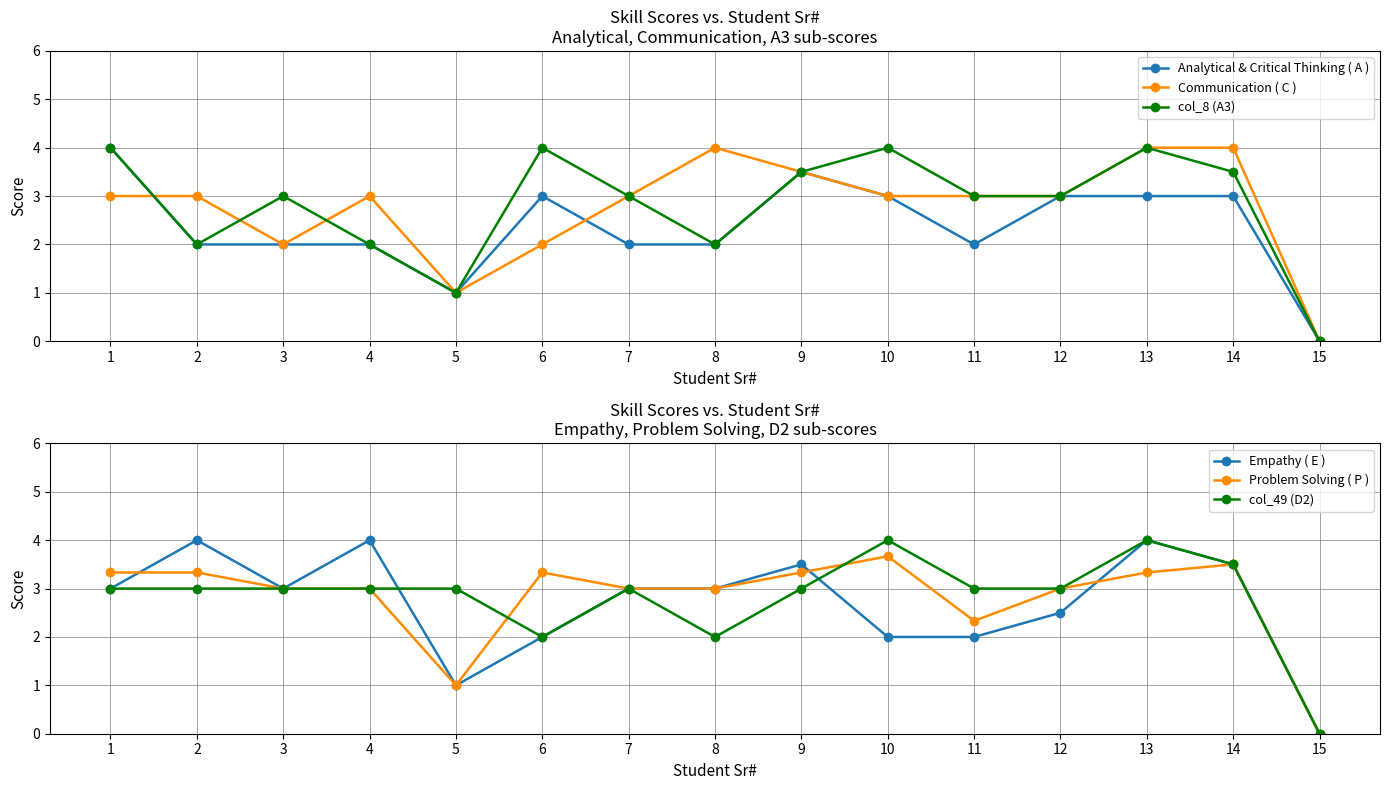

At which category does Problem Solving ( P ) reach its first local peak?

6